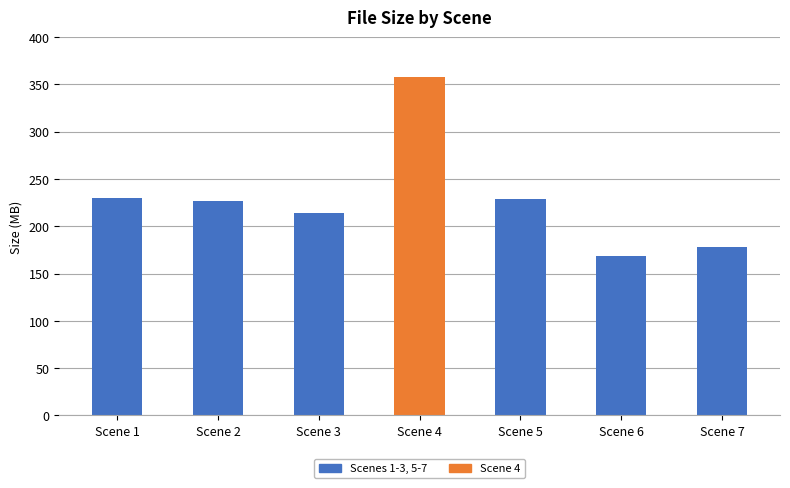

Read the value at Scene 7.

178.1